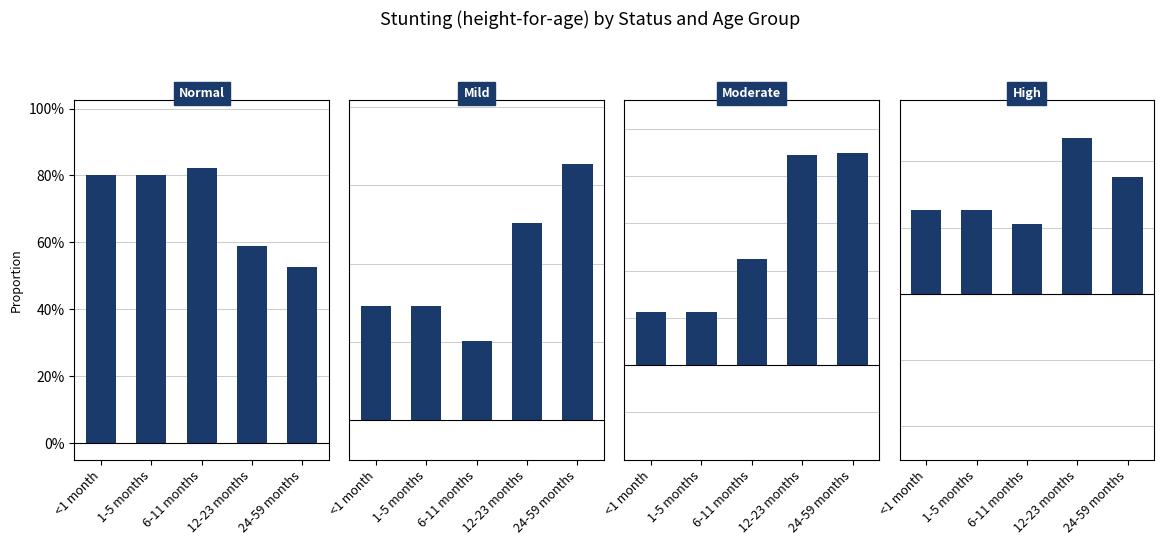

How many distinct data groups are displayed?

4